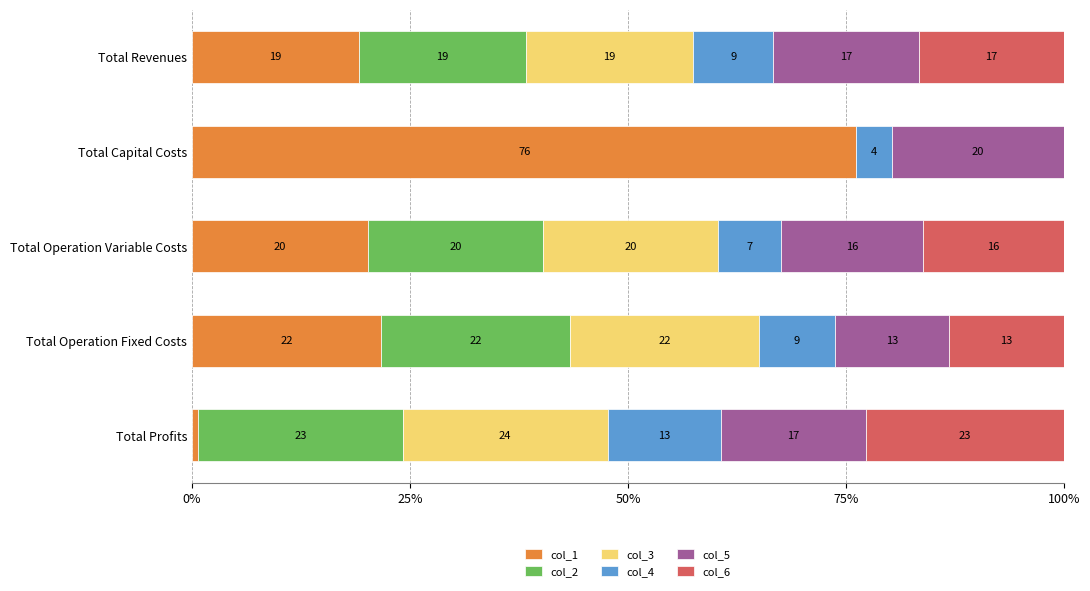

What are all the series names shown in the legend?

col_1, col_2, col_3, col_4, col_5, col_6